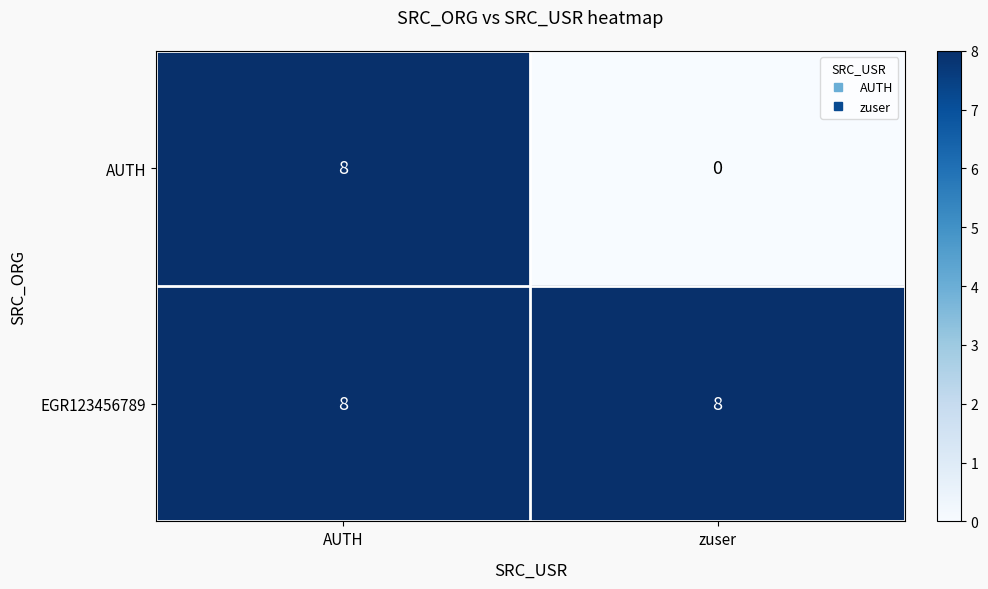

Read the EGR123456789 value at AUTH.

8